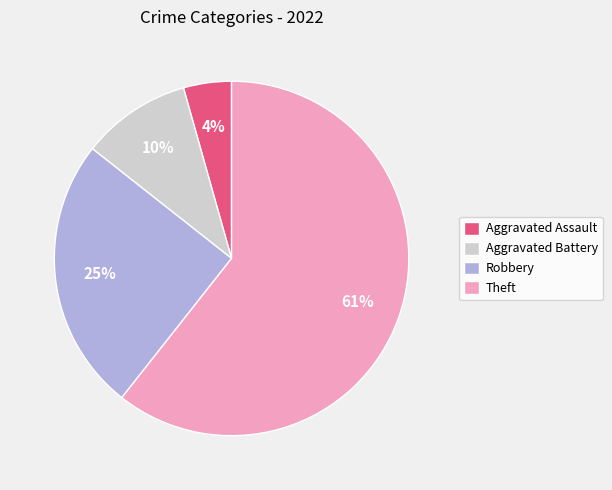

To the nearest percent, what percentage of the pie is Aggravated Assault?

4%